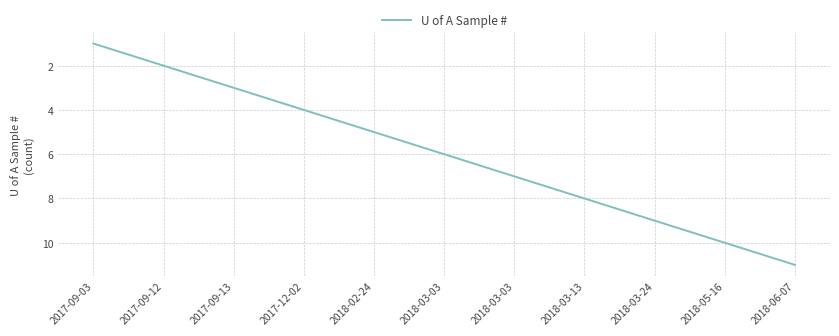

What is the change in value from 2017-09-12 to 2018-02-24?

+3